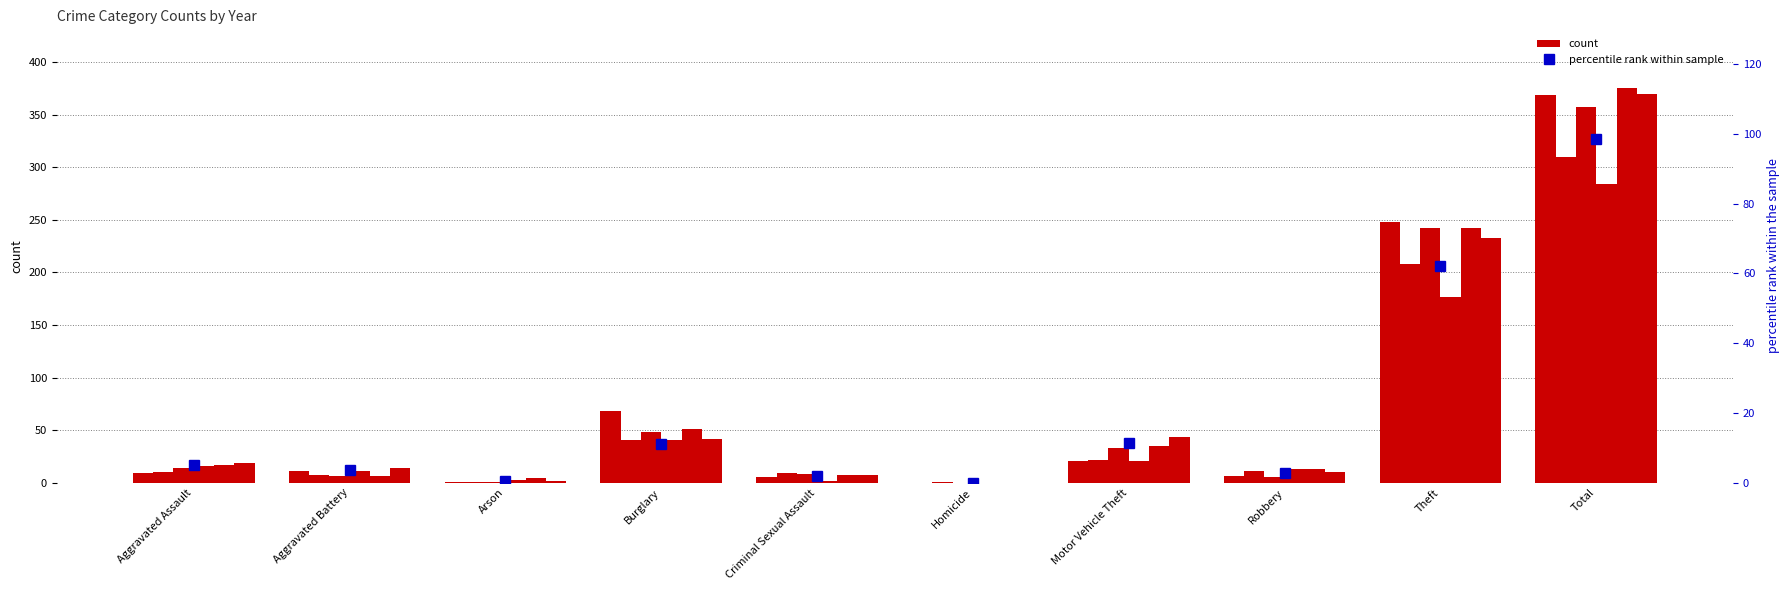

At which label does the data first exceed 5?

Aggravated Assault